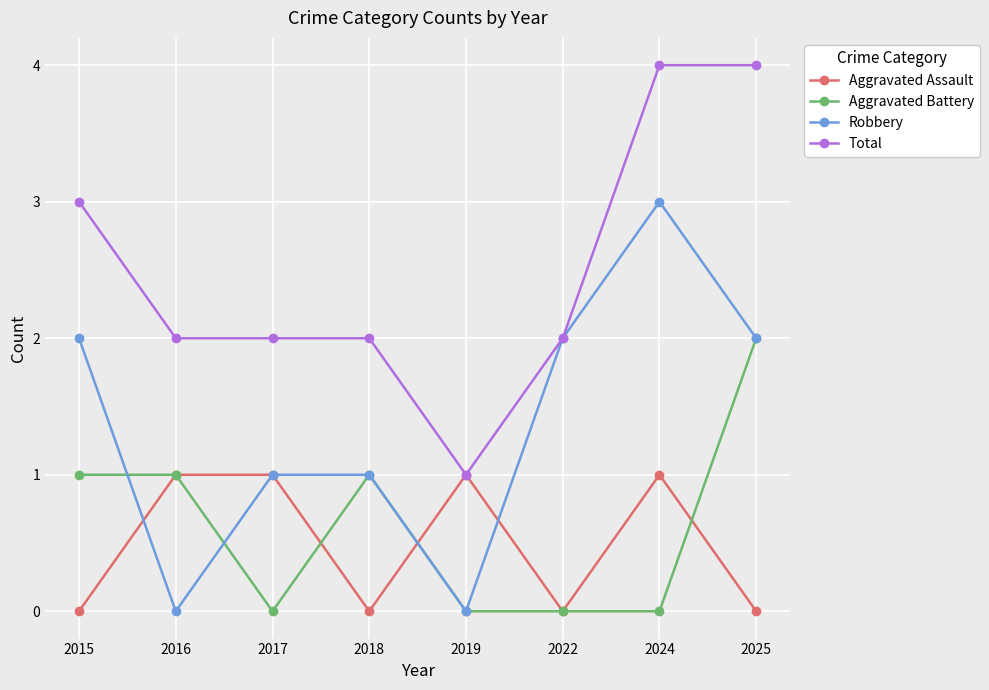

Is this an area chart (filled region under the line)?

No